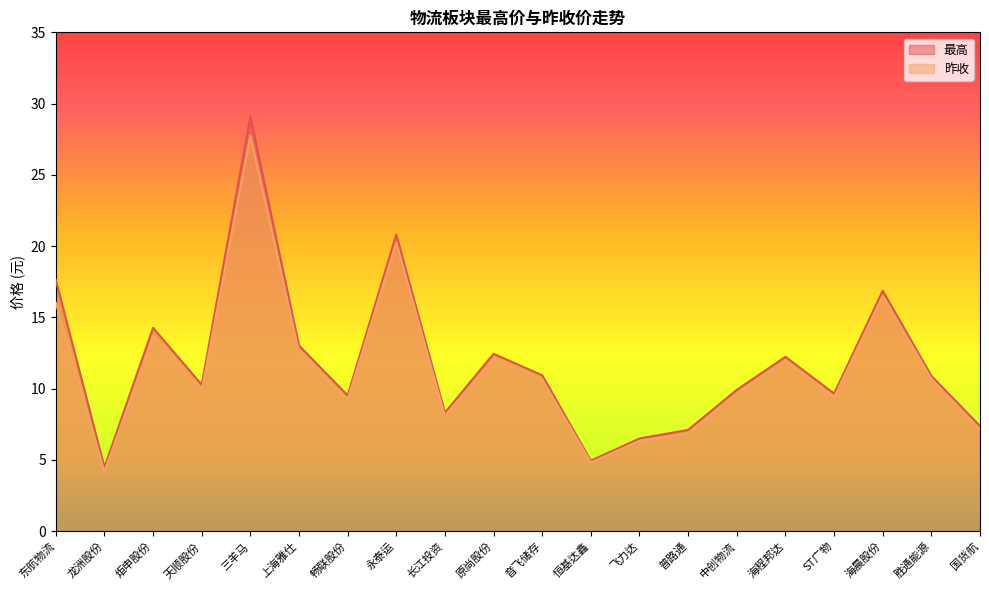

Rank the series at 三羊马 from lowest to highest value.

昨收, 最高